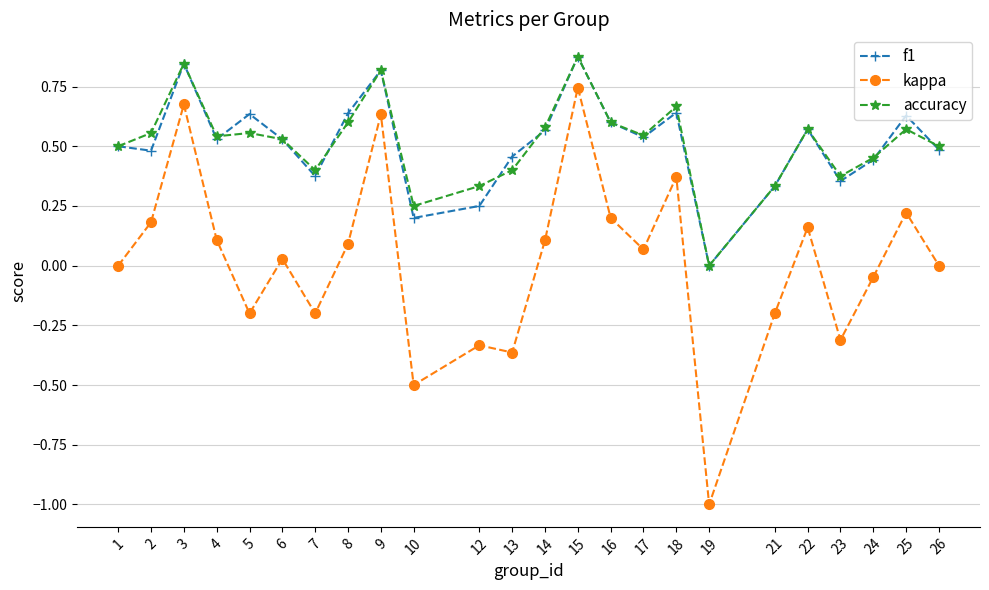

Which series has the largest range (max minus min)?

kappa